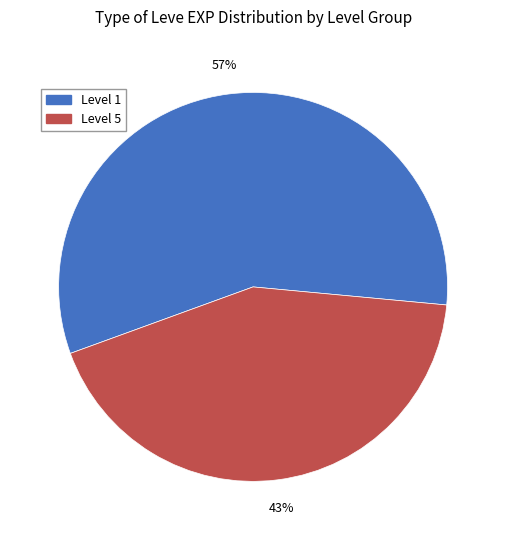

To the nearest percent, what is the average slice percentage?

50%